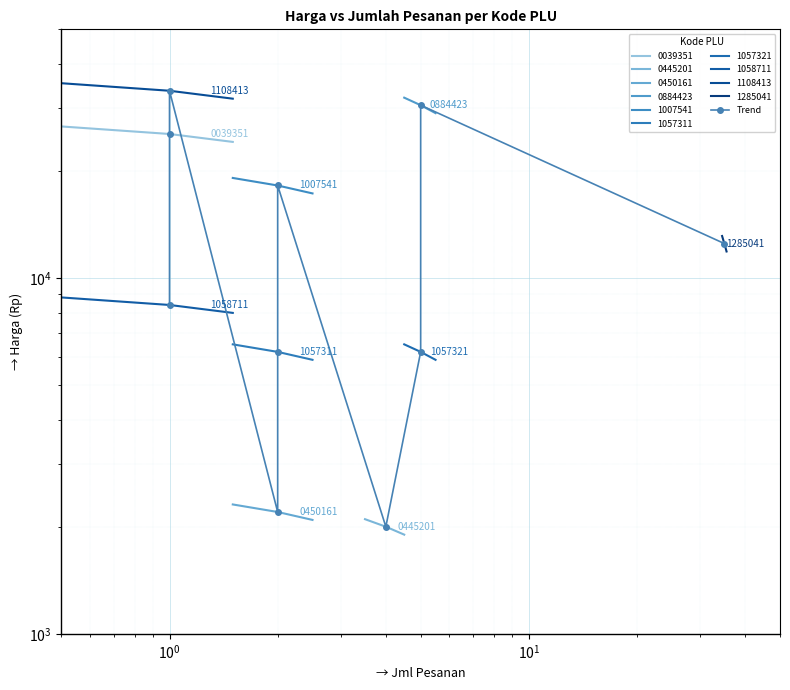

How many points are higher than both their immediate neighbors (excluding endpoints)?

3